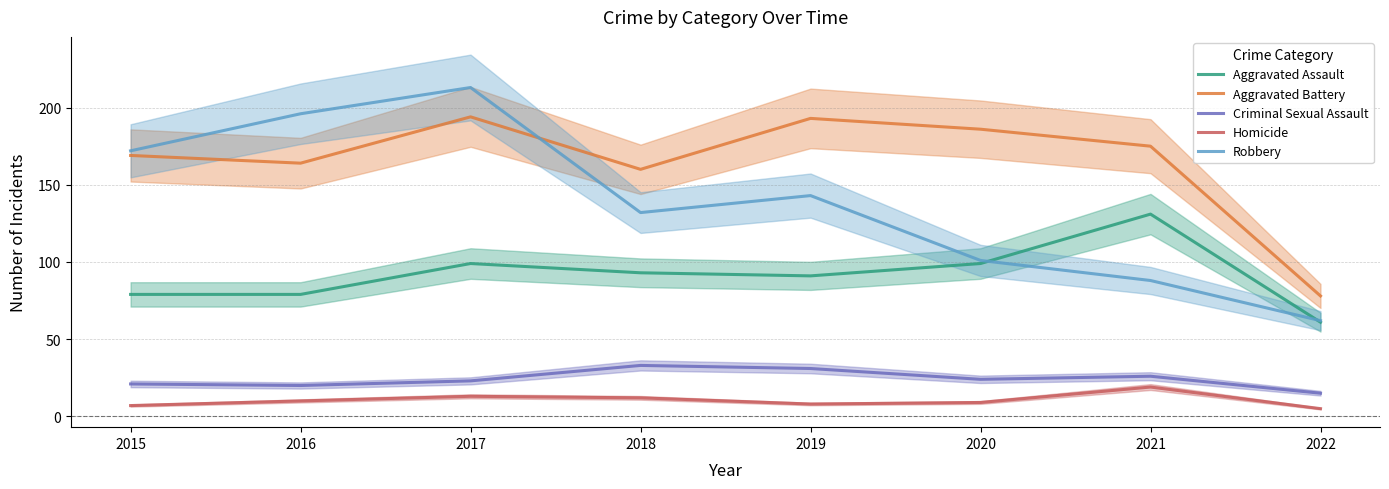

Is the value of Robbery at 2016 greater than the value of Homicide at 2017?

Yes